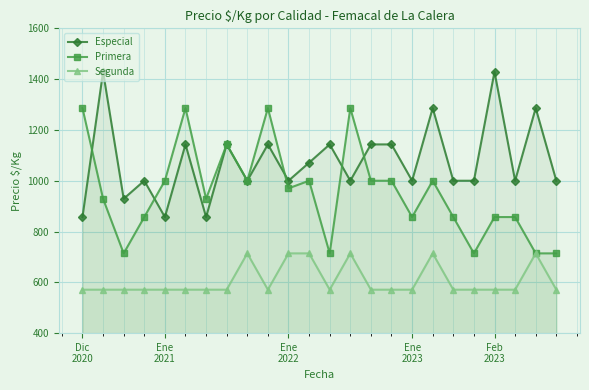

What is the maximum value shown in the chart?

1429